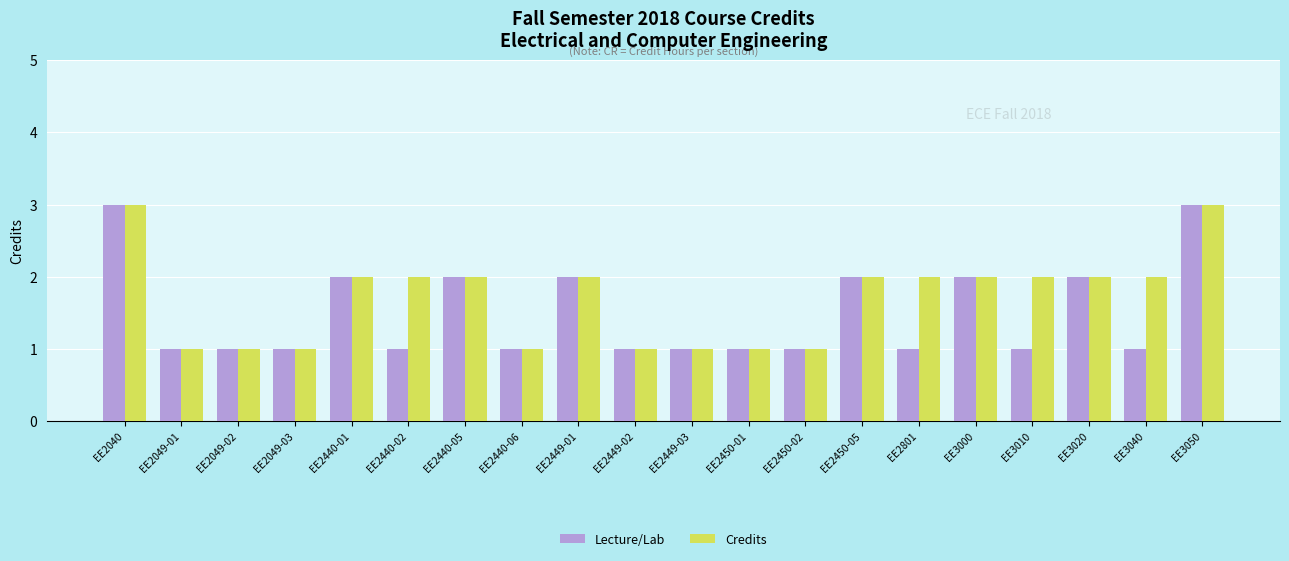

What is the sum of all Credits values?

34